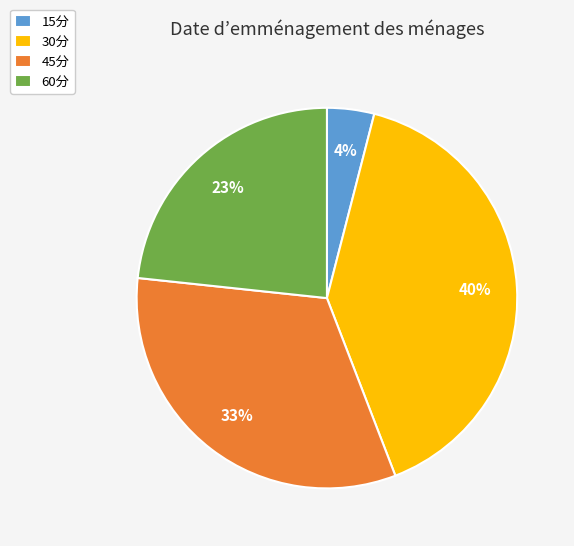

Rank the categories by value from lowest to highest.

15分, 60分, 45分, 30分